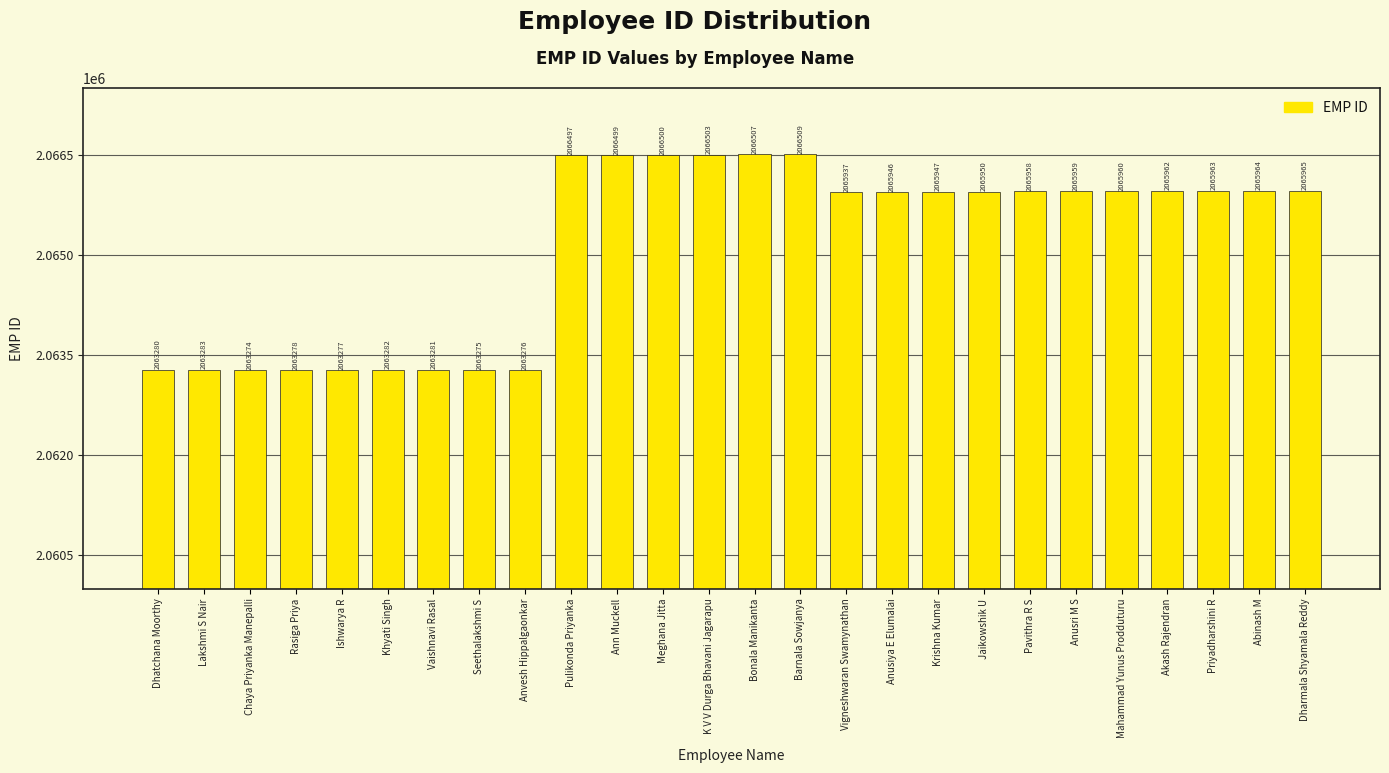

The value at Meghana Jitta is 2066500. True or false?

True